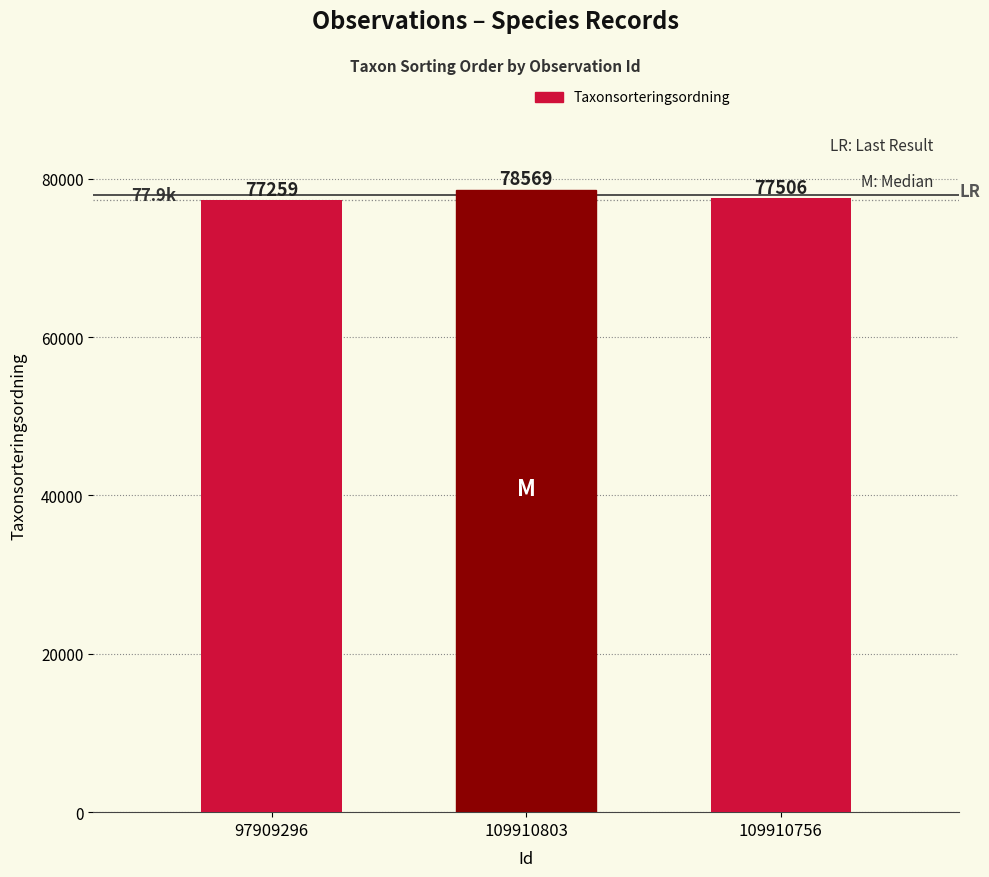

What is the approximate value at 97909296, to the nearest 50?

77250